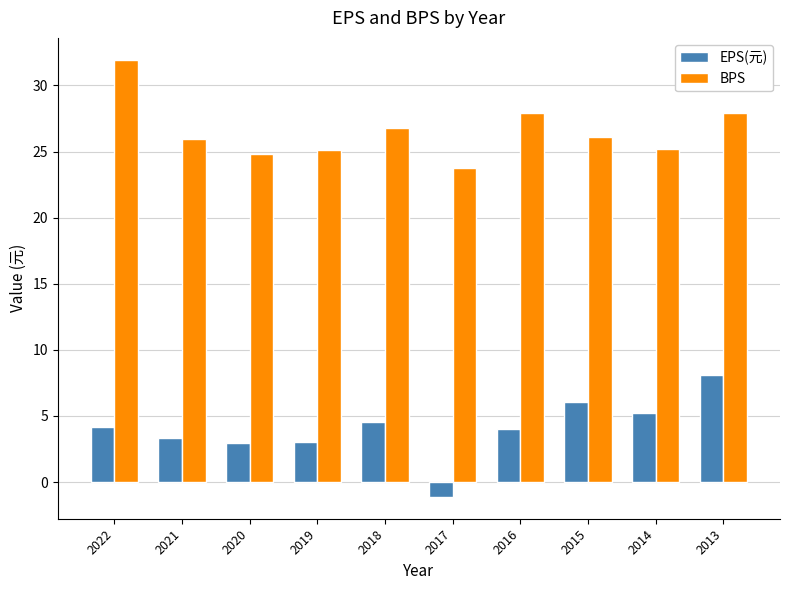

What is the approximate value of BPS at 2014?

25.2